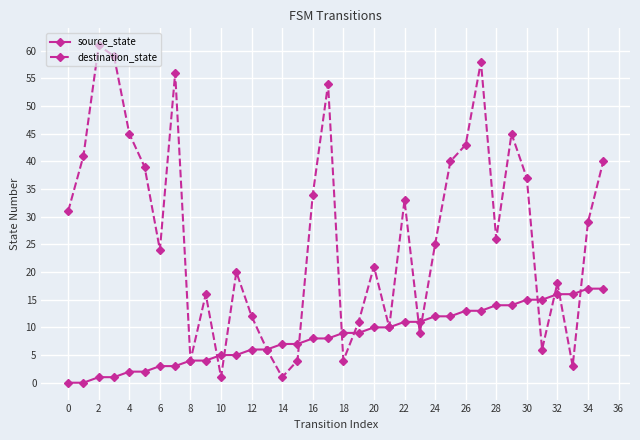

Rank the series by their maximum value, from lowest to highest.

source_state, destination_state